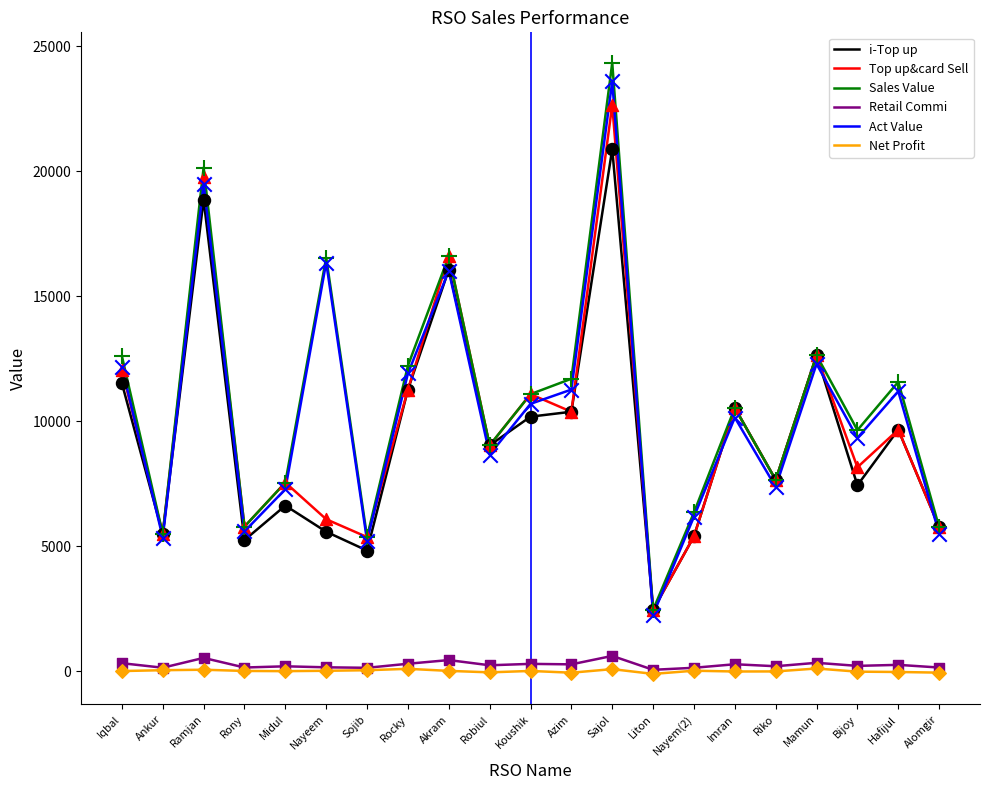

At which category is the sum across all series the highest?

Sajol